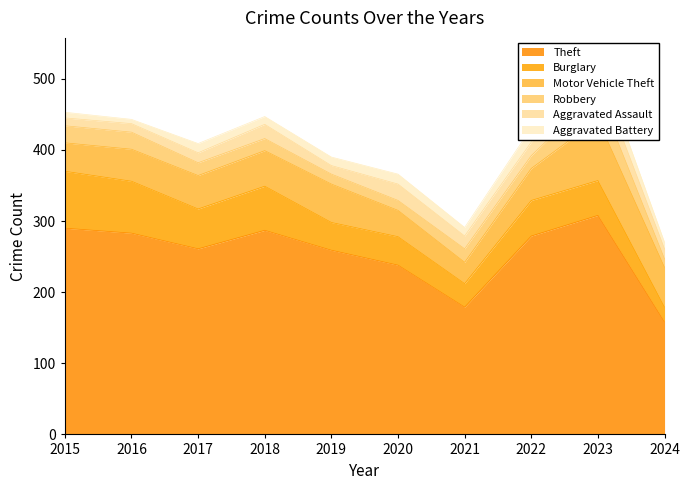

How many lines are shown in the chart?

6